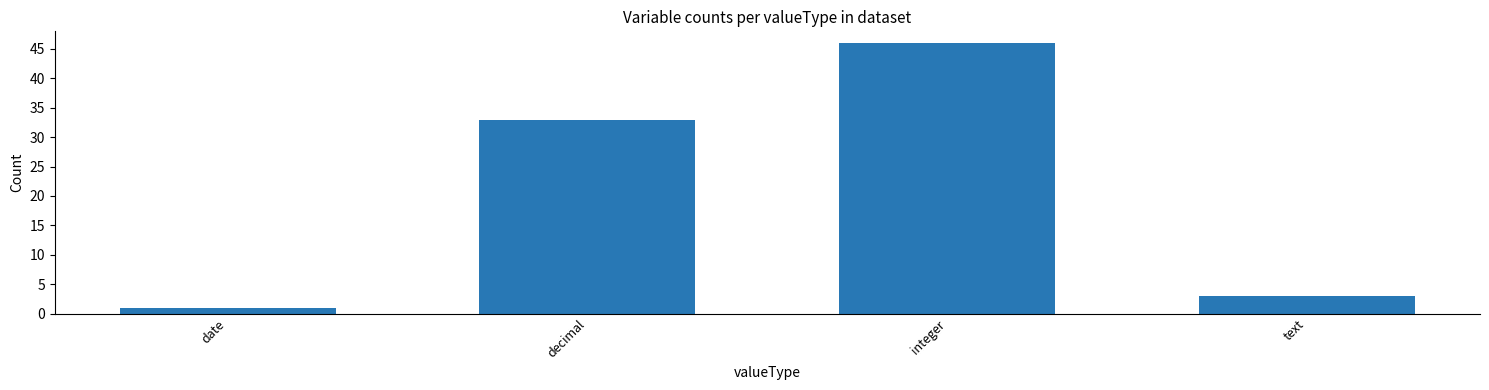

True or false: the data shows 33 at decimal.

True